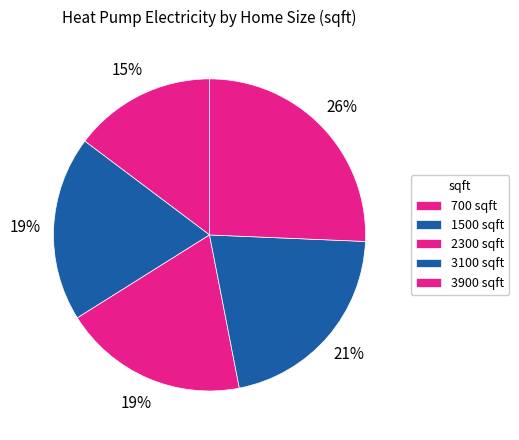

What is the ratio of the value at 1500 to the value at 3100?

0.9